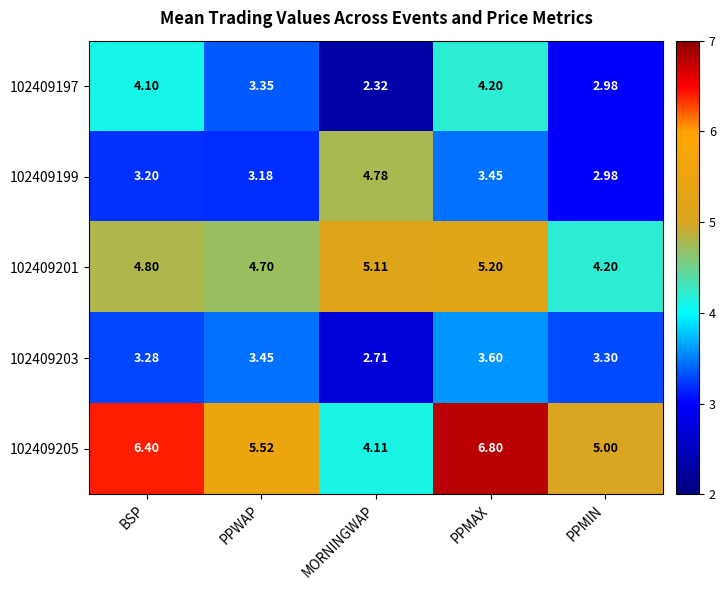

Where is 102409203 nearest to the value 3?

BSP